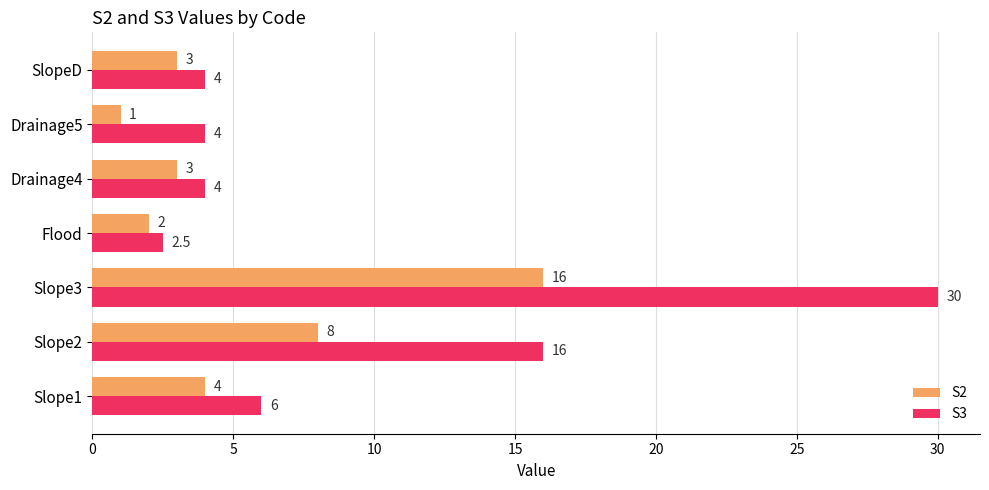

At which label is S3 closest to 16?

Slope2